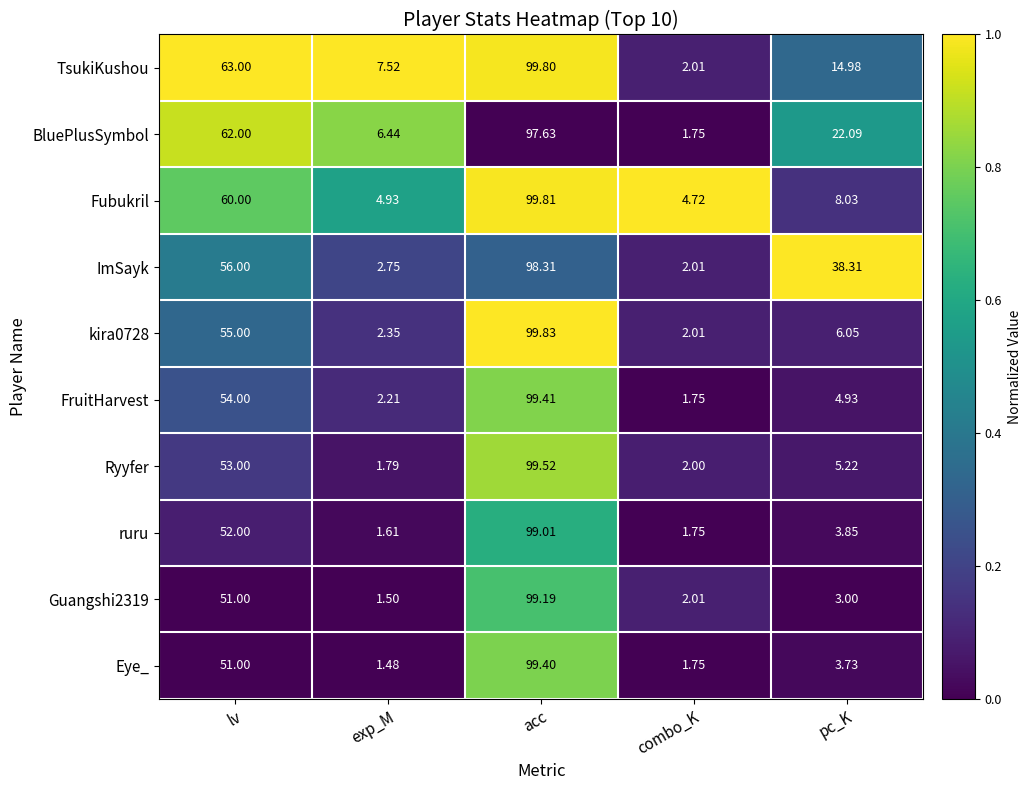

Which category has the lowest value in the Guangshi2319 series?

exp_M